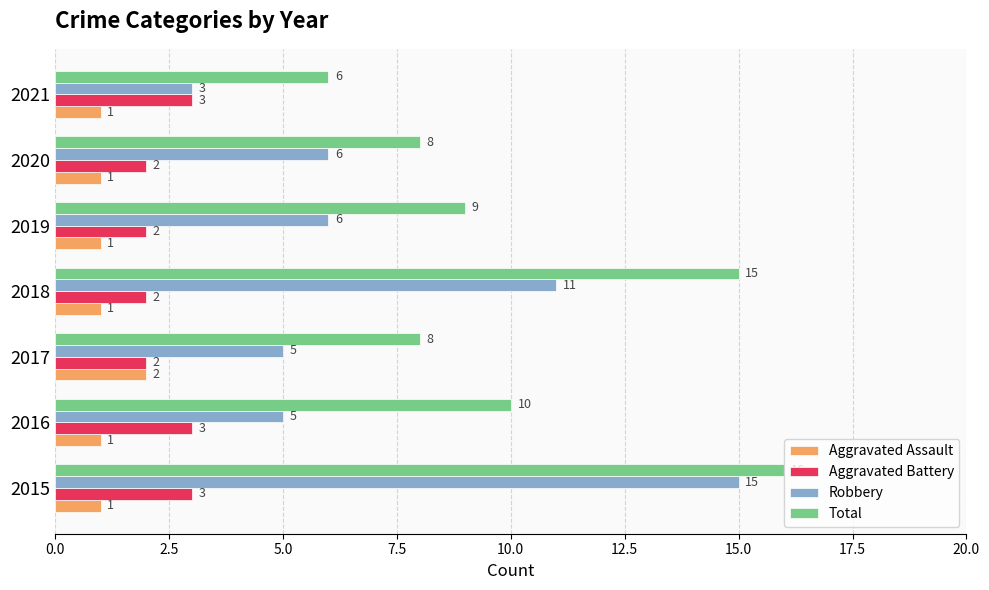

List the series in order of their peak value, lowest first.

Aggravated Assault, Aggravated Battery, Robbery, Total